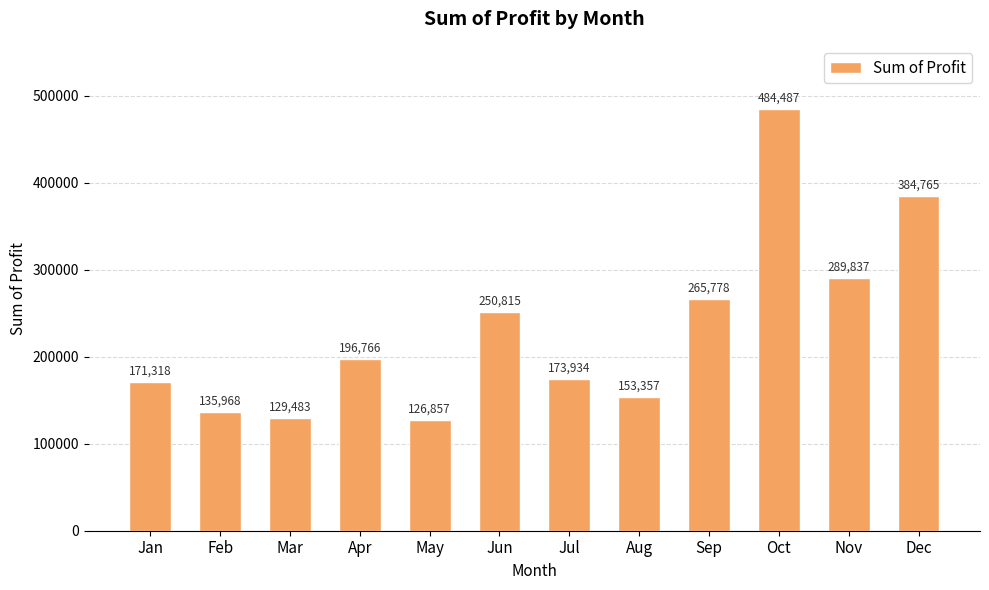

What is the maximum value shown in the chart?

484486.7